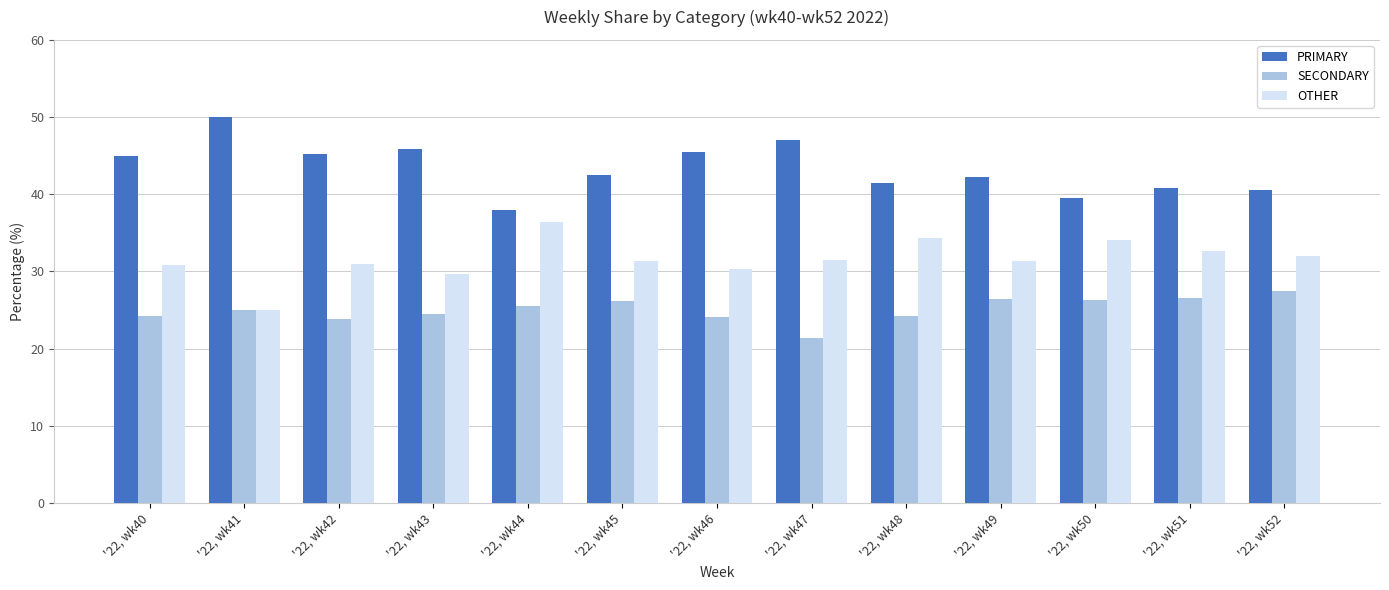

At which label does OTHER reach its peak?

'22, wk44